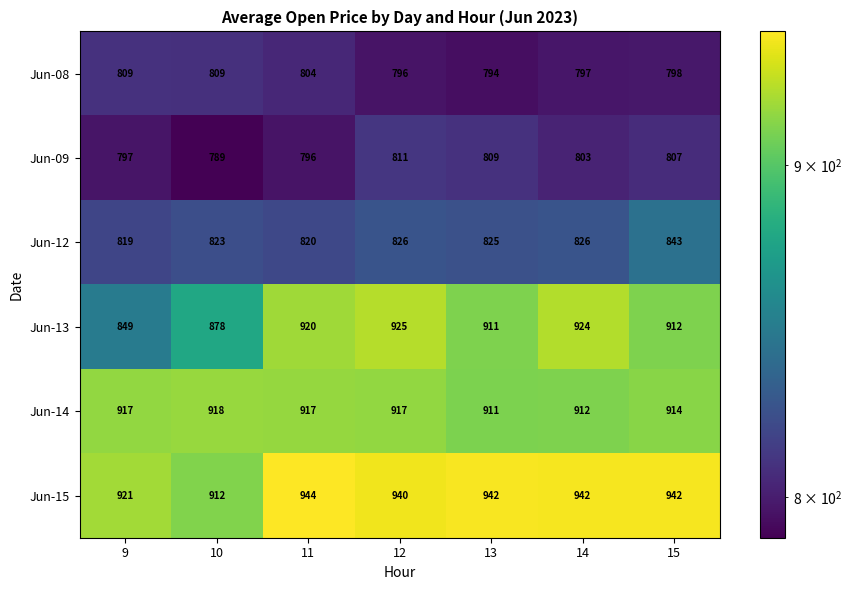

What is the difference between the highest and lowest values at 12?

144